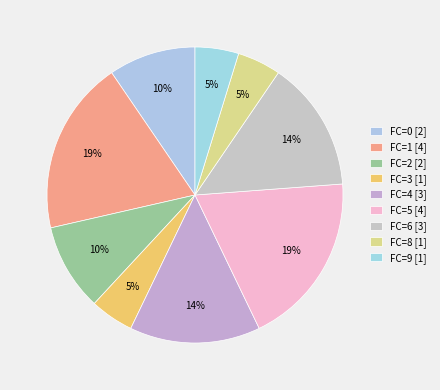

What is the largest slice in the pie chart?

FC=1